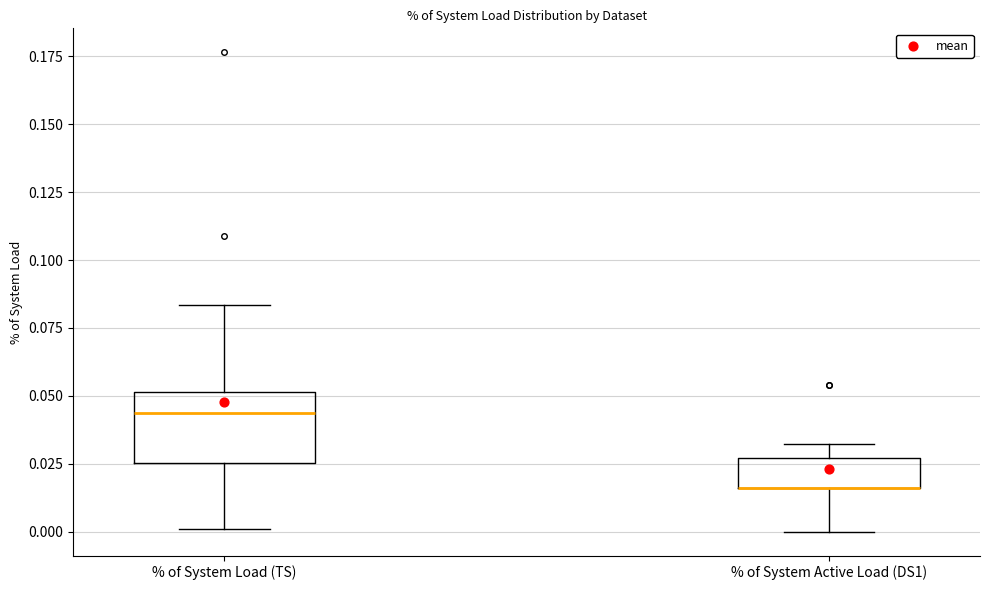

Where is the upper edge of the box for % of System Load (TS) on the y-axis? The values are not printed on the chart, so give them approximately, as read against the axis.

0.050